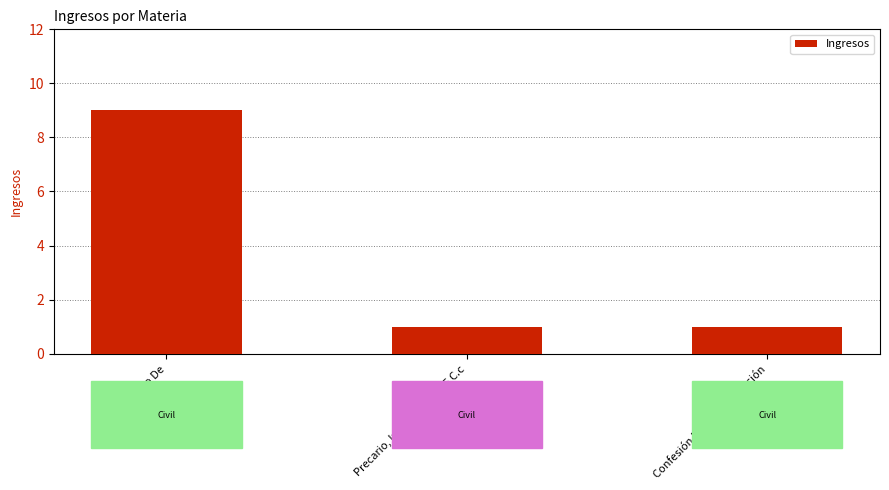

Approximately how many times larger is the value at Precario, Inc. 2º Art. 2.195 C.c compared to Pagaré, Cobro De?

0.1